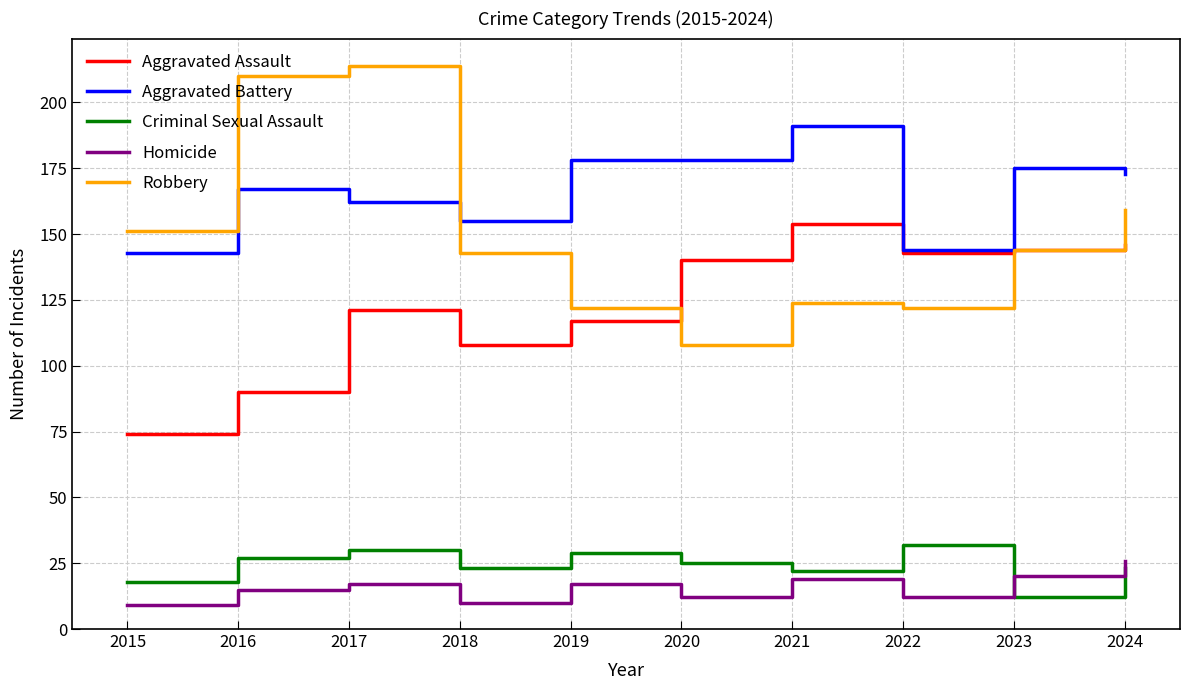

True or false: Robbery and Homicide intersect in this chart.

False